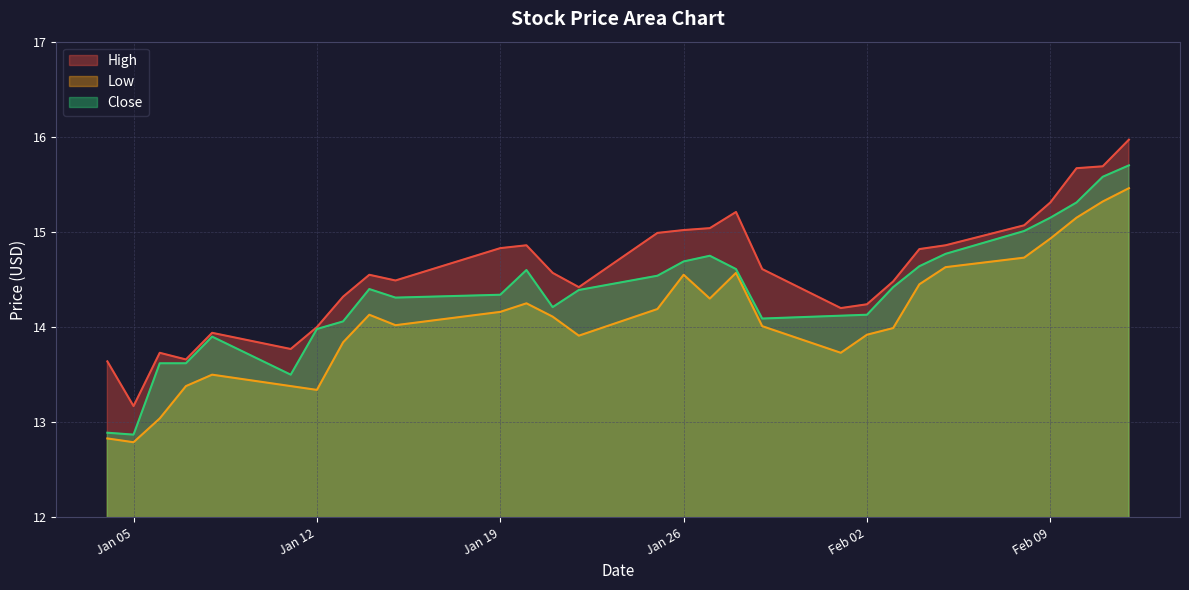

Does the chart have visible grid lines?

Yes